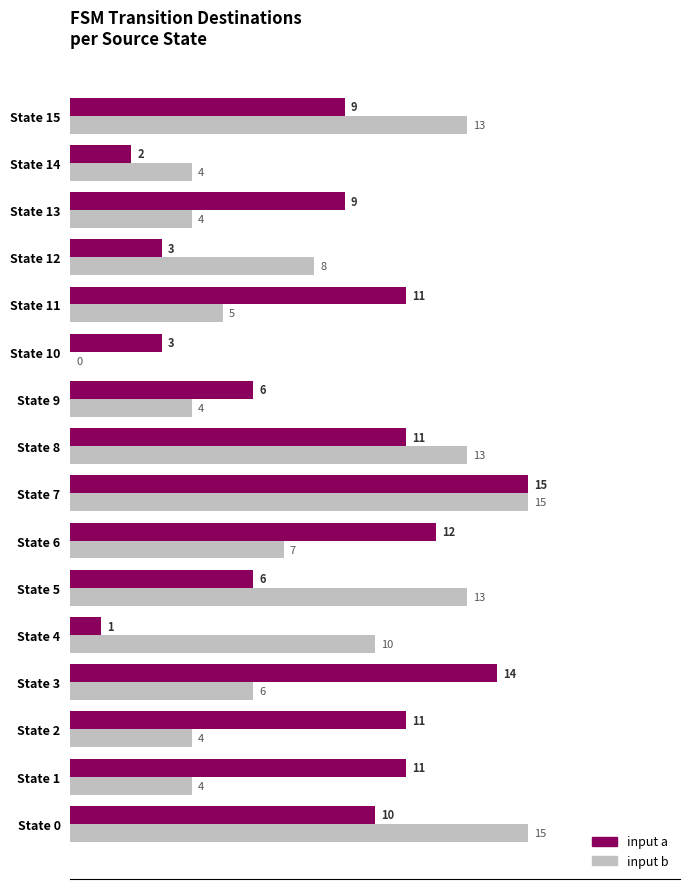

What is the average value of the input a series?

8